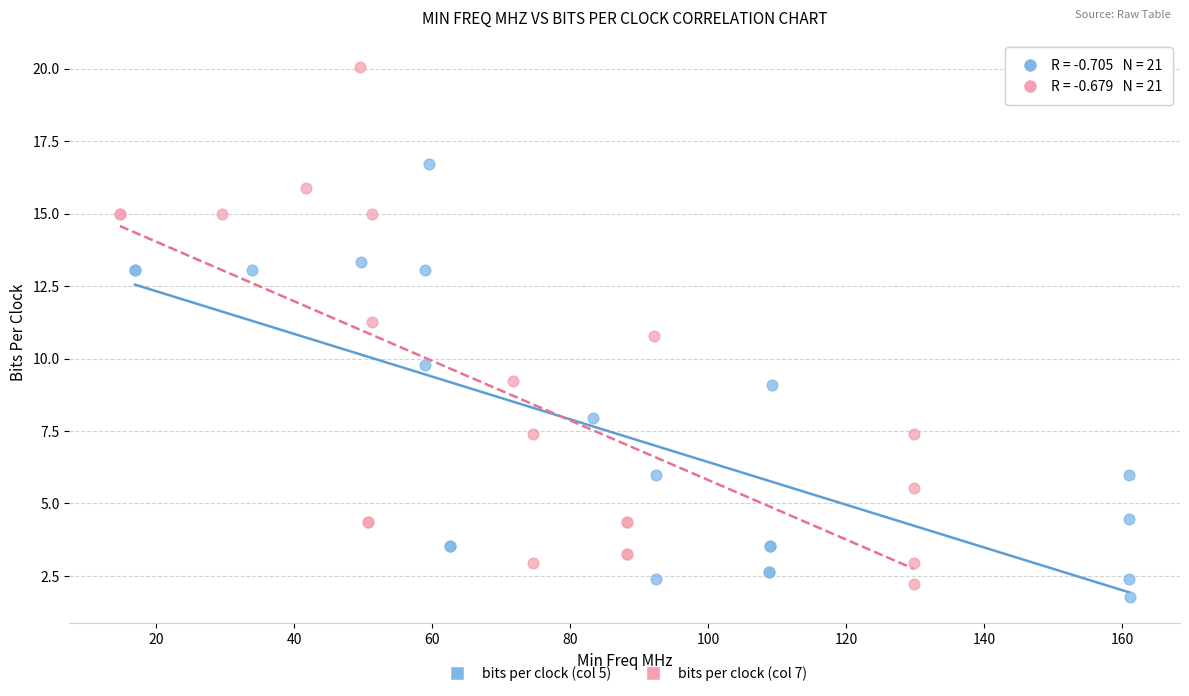

Which series contains the highest Y value?

bits per clock (col 7)